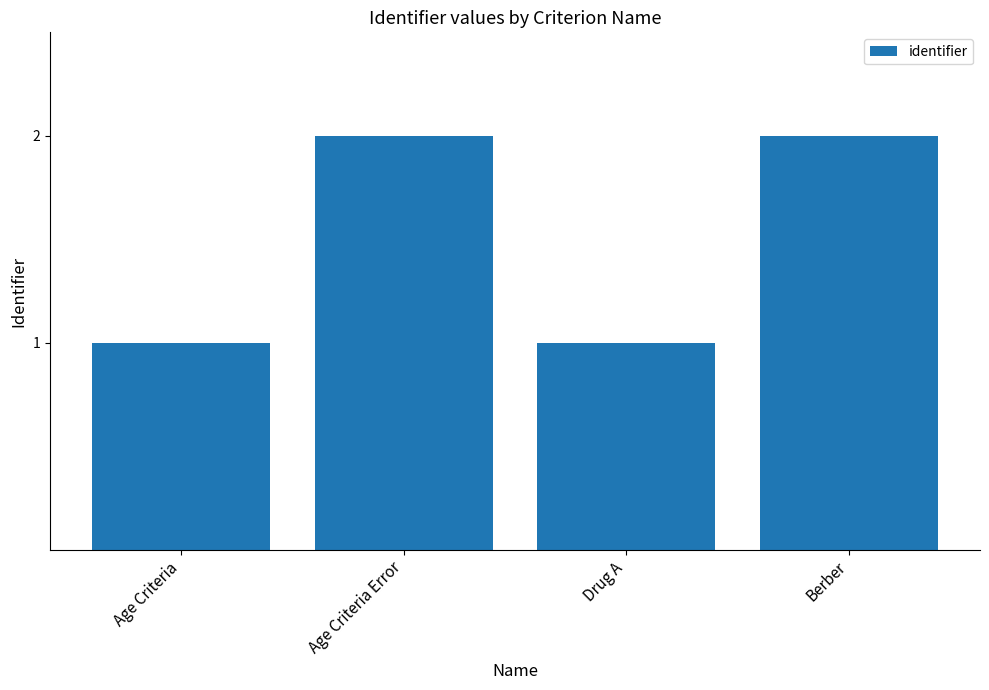

What is the difference between the values at Berber and Age Criteria?

1